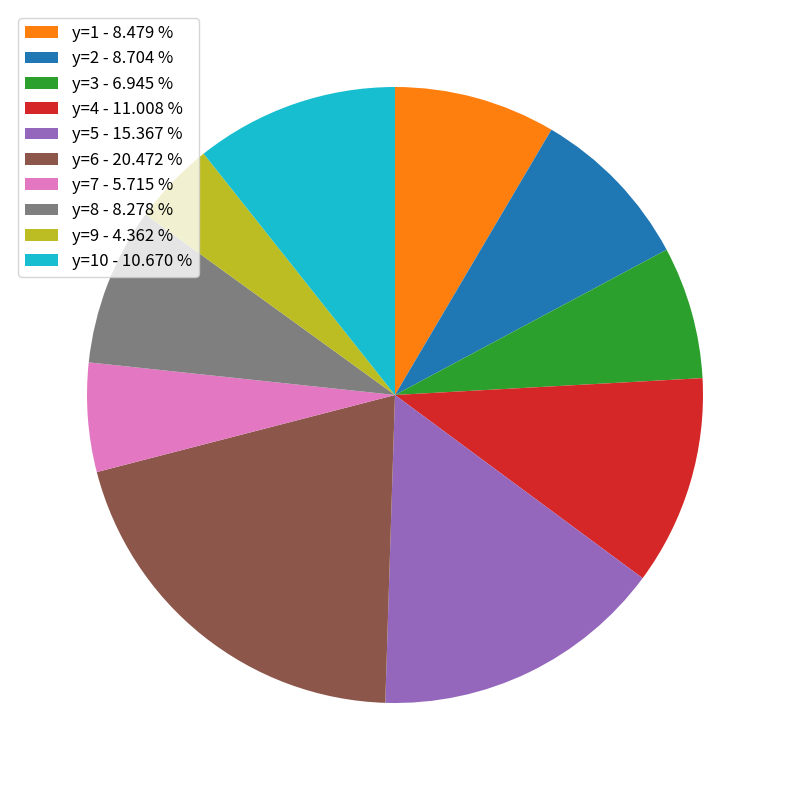

How many slices are in this pie chart?

10